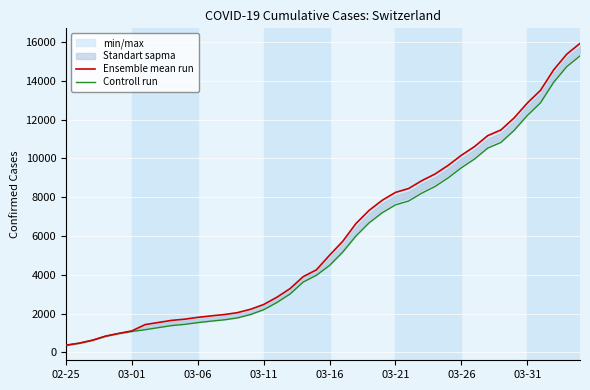

At how many categories does at least one series exceed 2938?

23